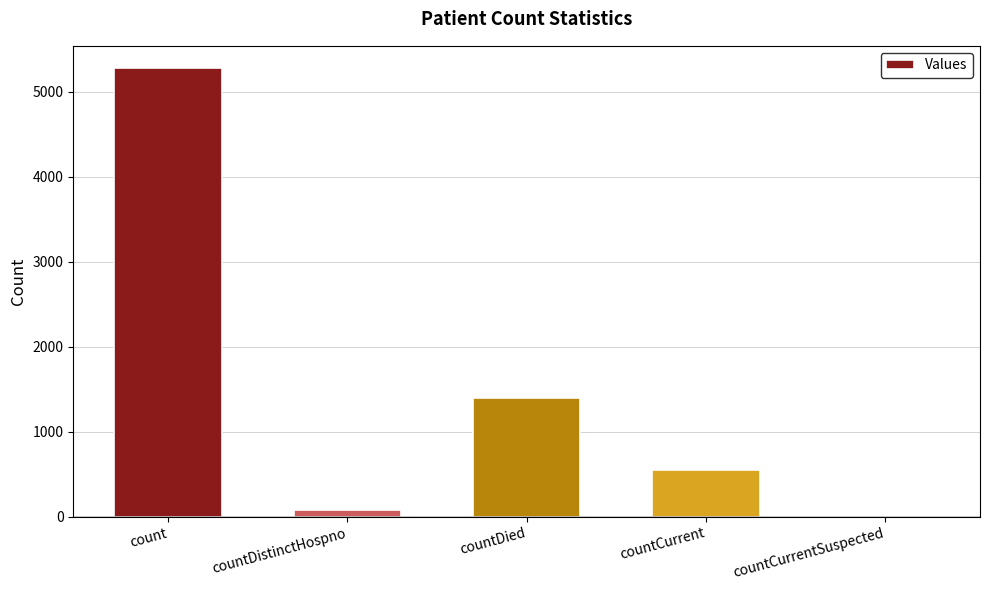

True or false: the data shows 2902 at countCurrentSuspected.

False